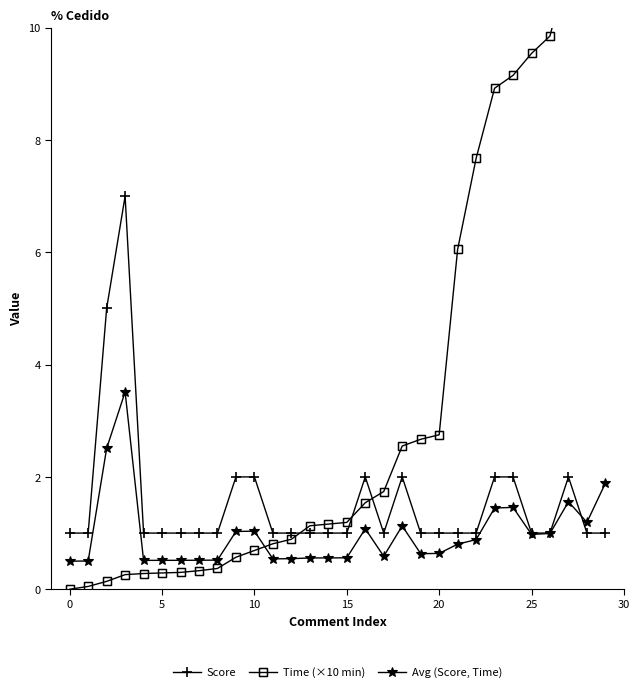

What is the highest value of the Score series?

7.0